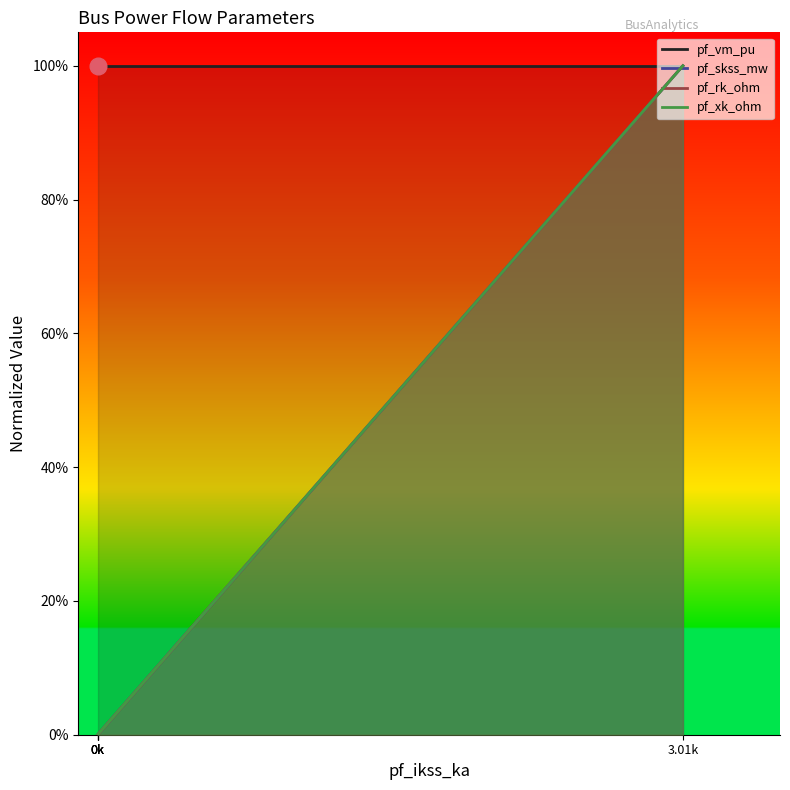

How many lines are shown in the chart?

4